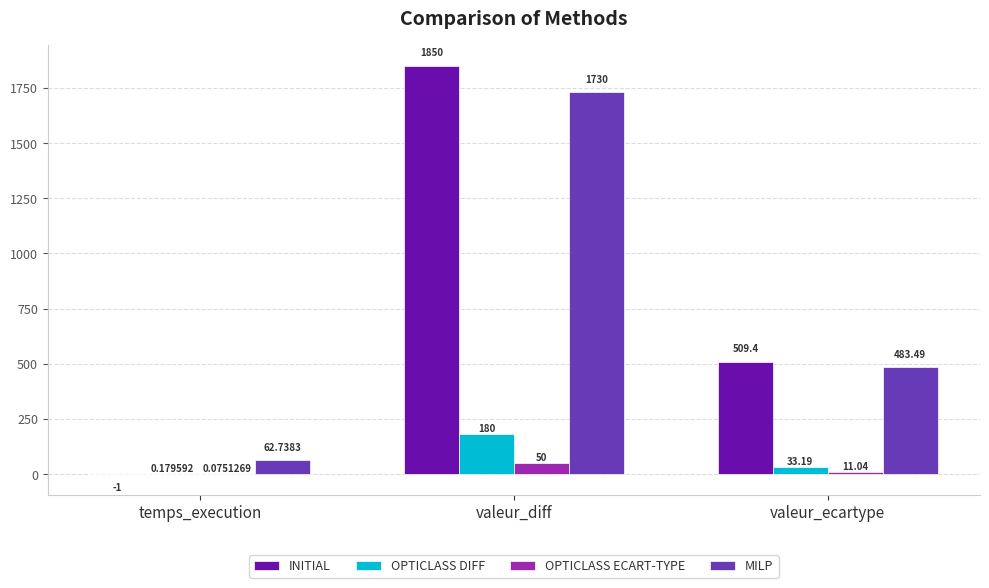

At which label does OPTICLASS DIFF reach its peak?

valeur_diff